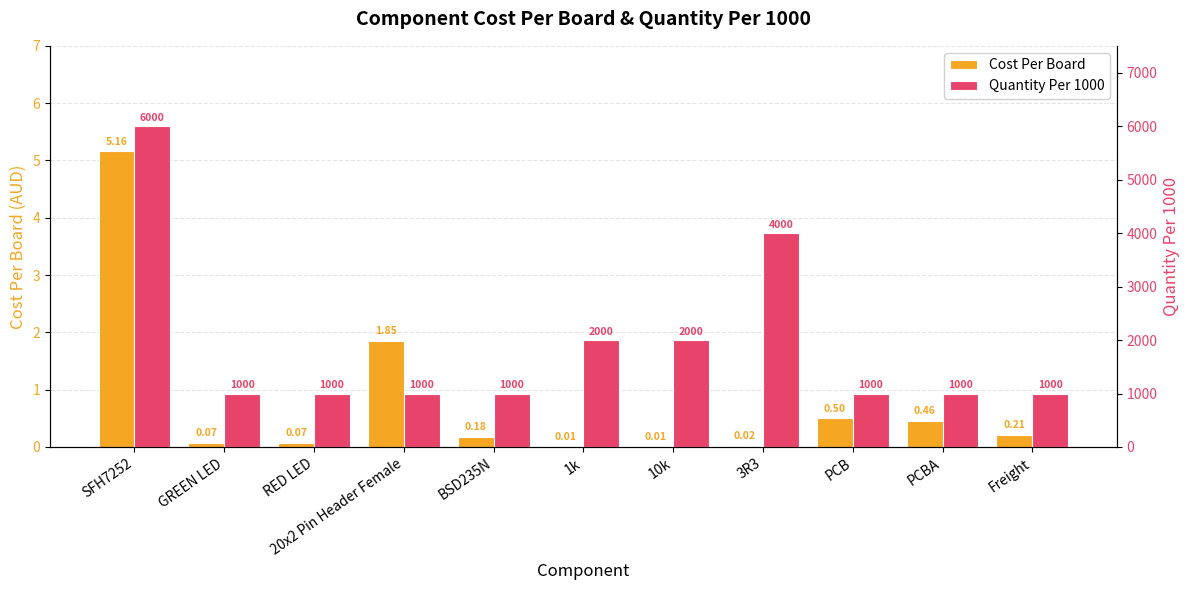

Which series has the widest spread of values?

Quantity Per 1000